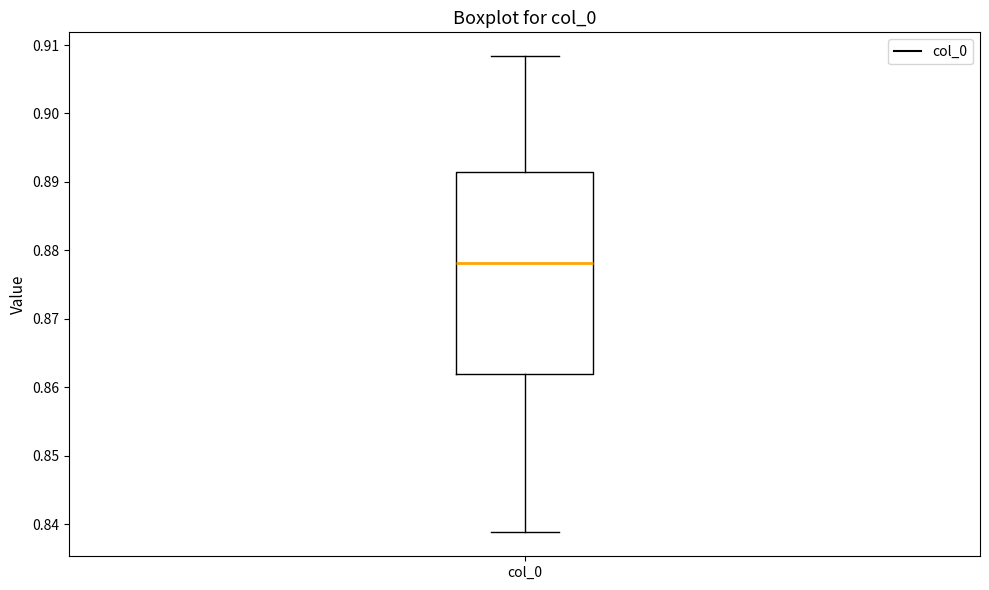

Read this box plot against the y-axis: the position of the median line, the range covered by the box, and the ends of both whiskers. The values are not printed on the chart, so give them approximately, as read against the axis.

median 0.878, box 0.862 to 0.891, whiskers 0.839 to 0.908